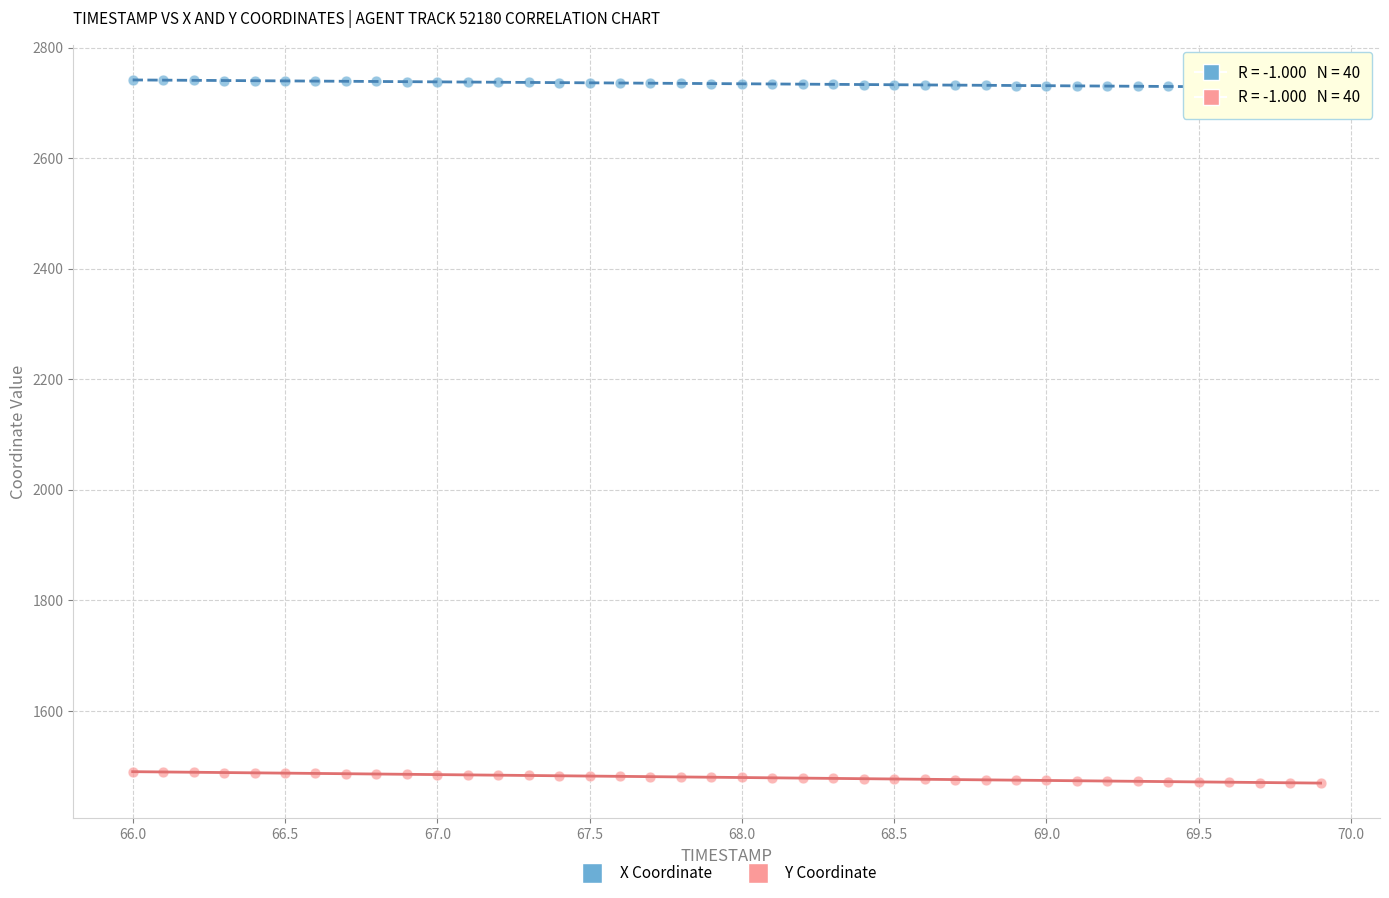

Across all data points, what is the range of Y values (max minus min)?

1271.8